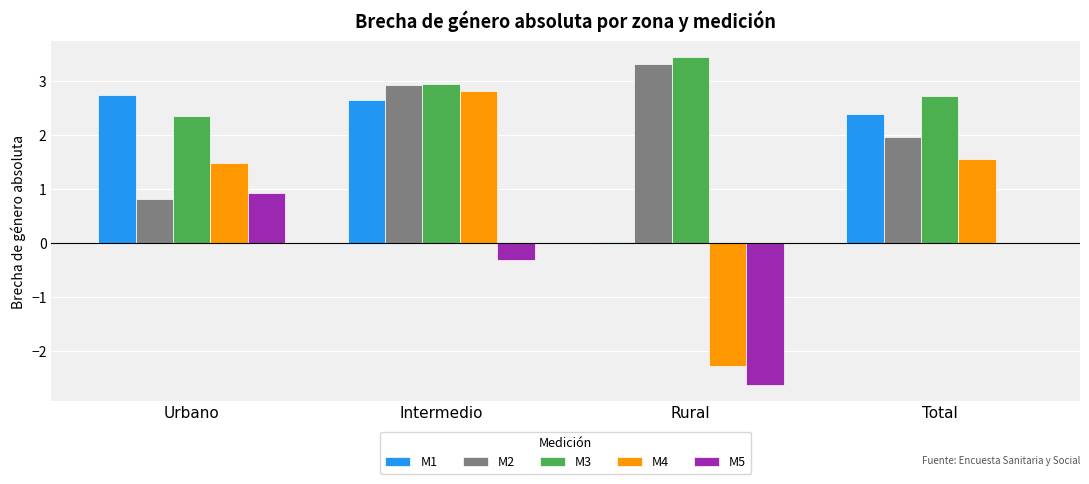

Where is M1 nearest to the value 1?

Rural